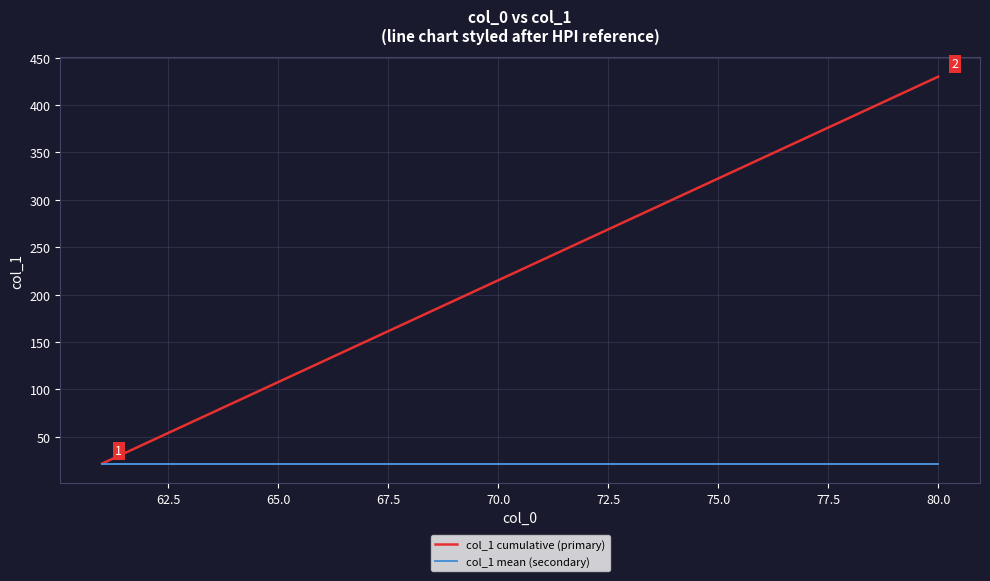

List the series in order of their overall mean, highest first.

col_1 cumulative (primary), col_1 mean (secondary)